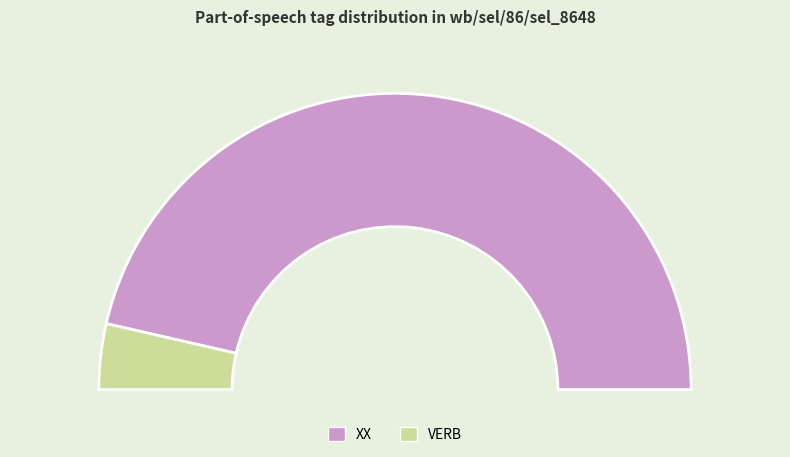

Which category accounts for the majority?

XX